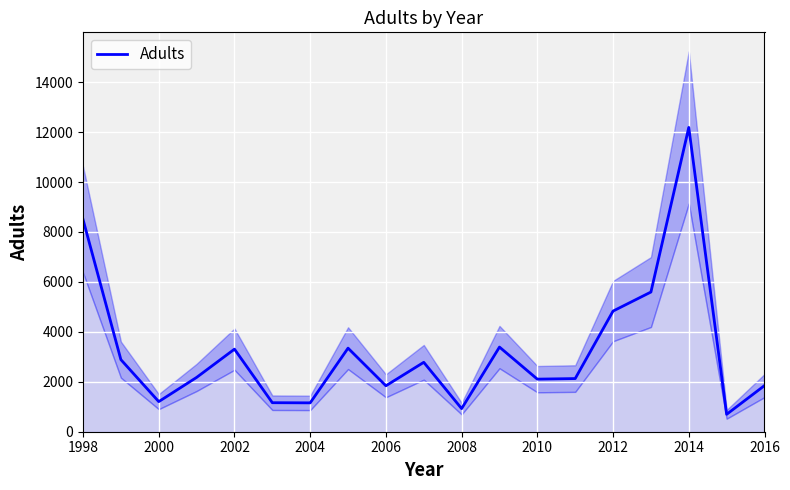

What is the smallest value displayed?

697